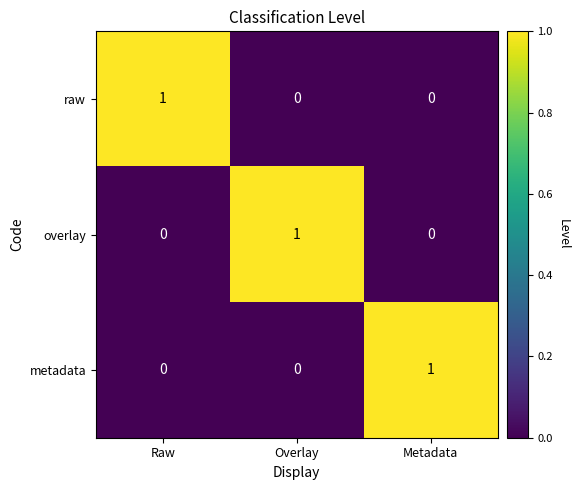

Reading left to right, extract all data points from this chart.

raw: Raw=1	Overlay=0	Metadata=0
overlay: Raw=0	Overlay=1	Metadata=0
metadata: Raw=0	Overlay=0	Metadata=1